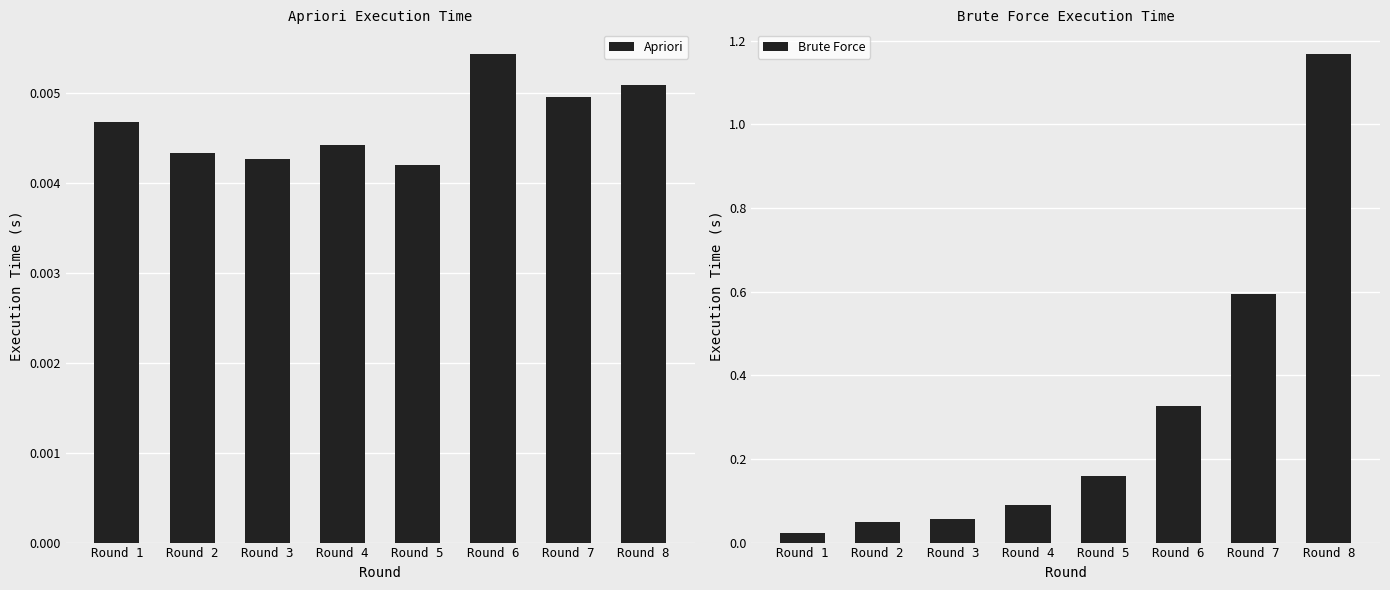

Which series changed the most between Round 3 and Round 5?

Brute Force